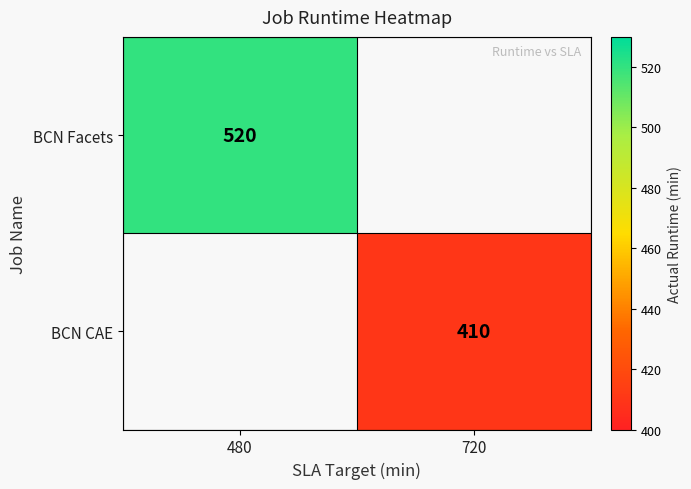

The BCN Facets series shows 520 at 480. True or false?

True